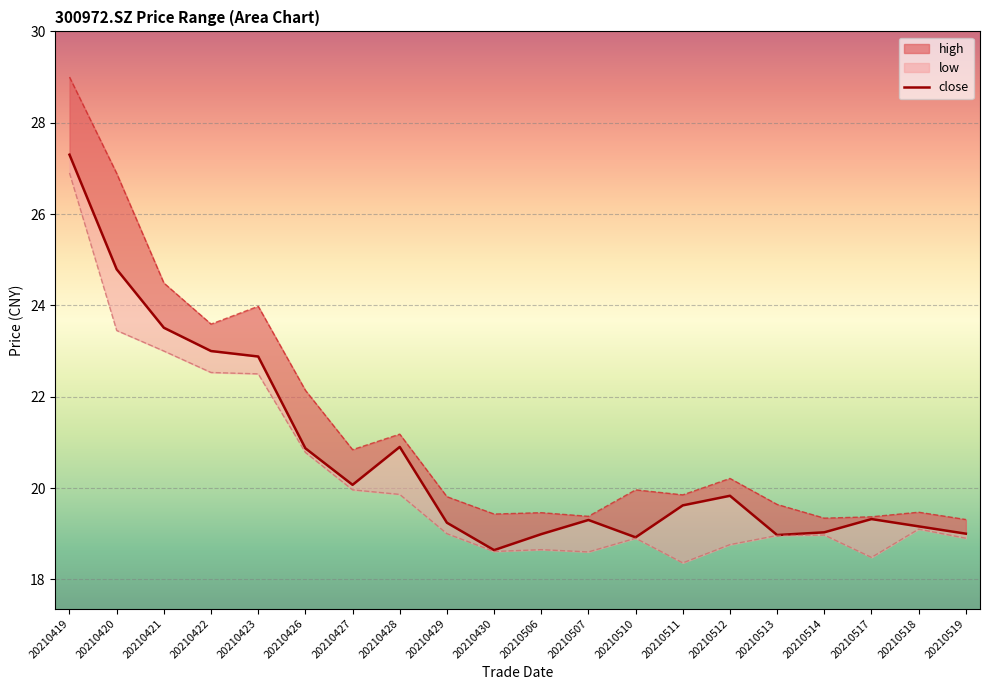

List the labels in order of value, largest first.

20210419, 20210420, 20210421, 20210422, 20210423, 20210428, 20210426, 20210427, 20210512, 20210511, 20210517, 20210507, 20210429, 20210518, 20210514, 20210519, 20210506, 20210513, 20210510, 20210430